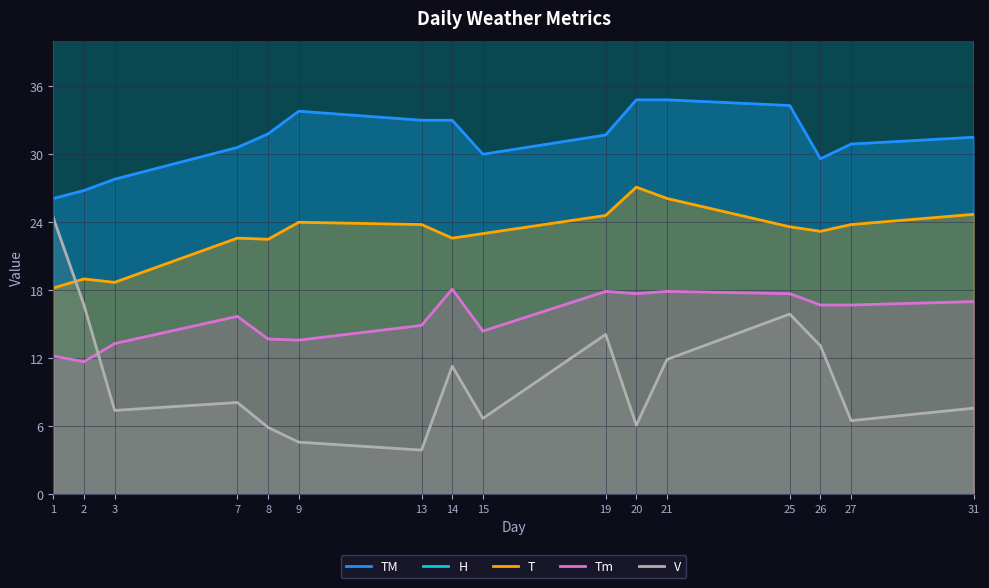

What is the minimum value for T?

18.2